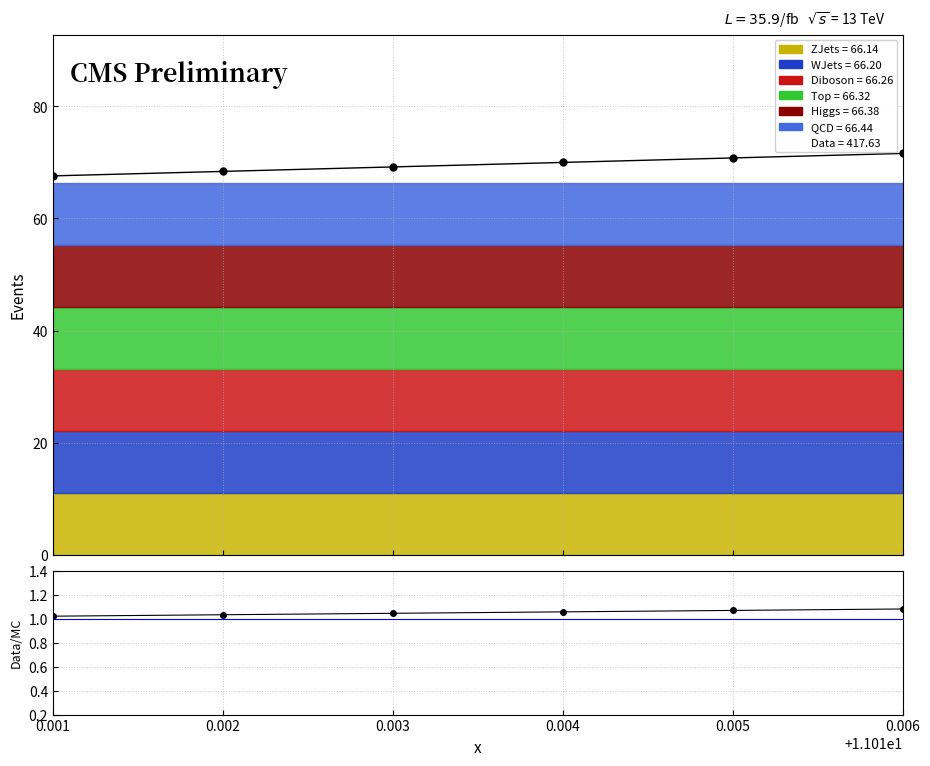

Rank the series at 0.001 from highest to lowest value.

Data, Data/MC